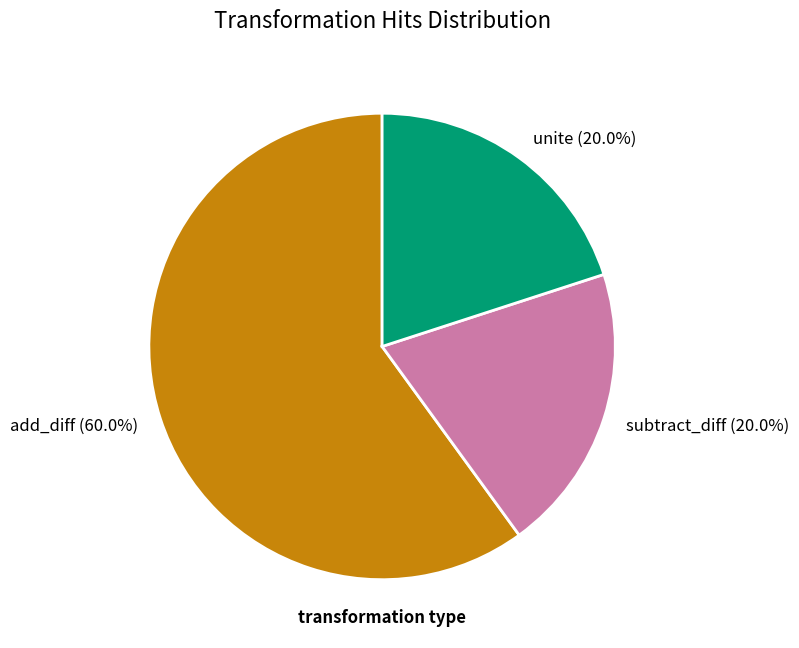

How many slices are in this pie chart?

3